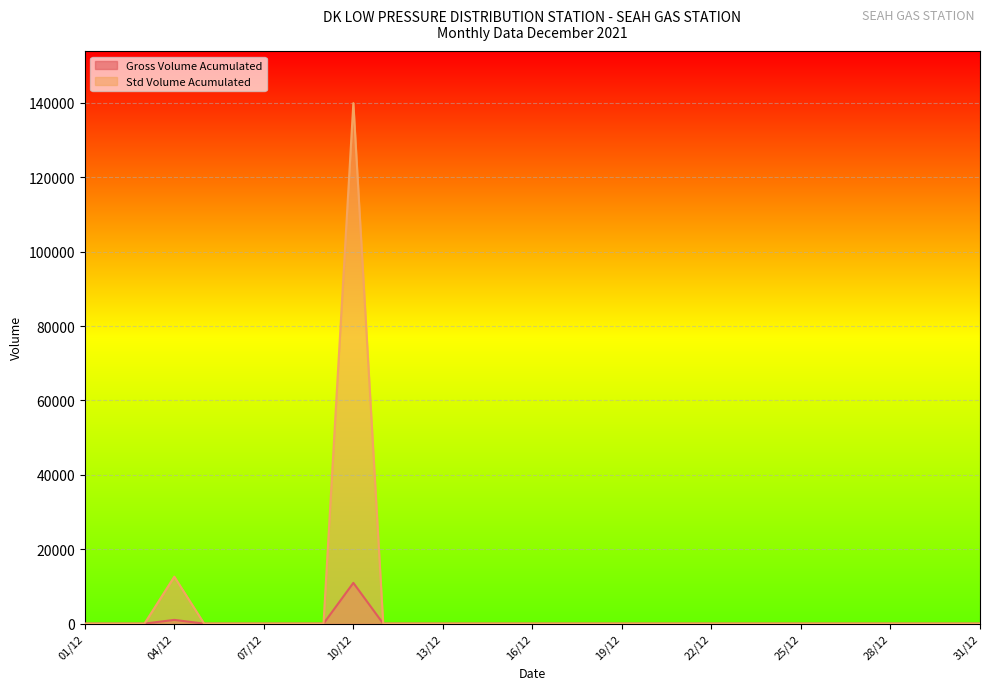

At which category is the sum across all series the highest?

10/12